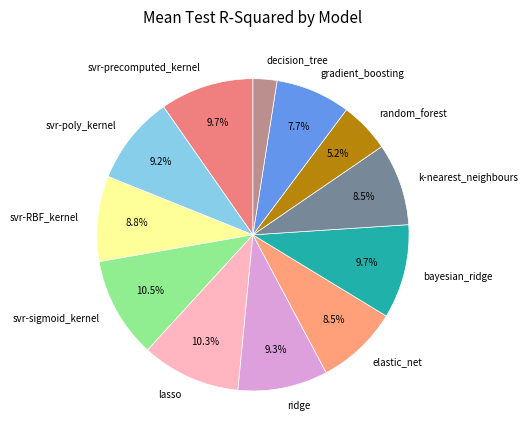

To the nearest percent, what is the difference between the bayesian_ridge and elastic_net slice percentages?

1%